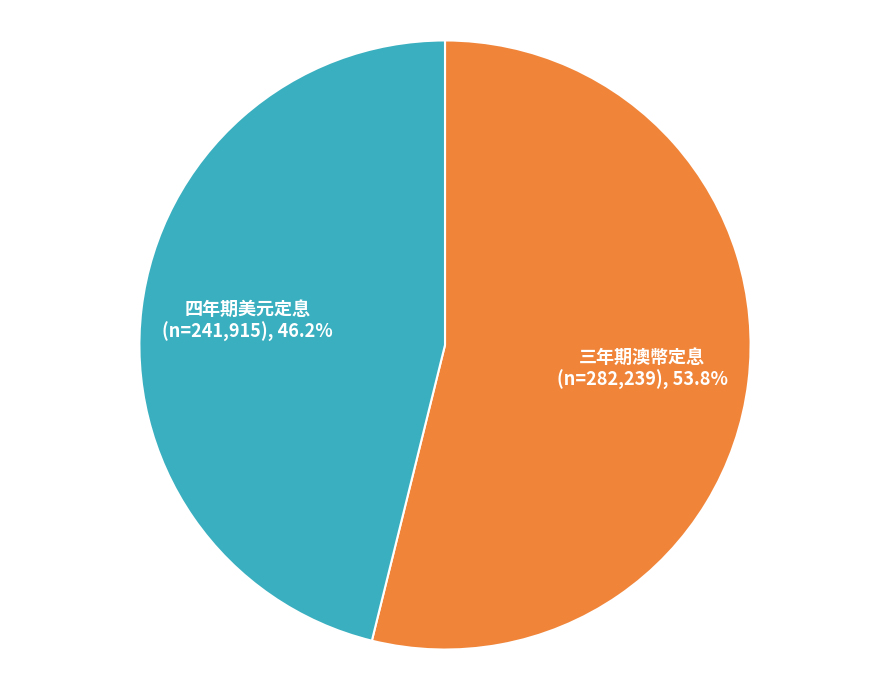

What percentage is the 三年期澳幣定息 slice, to the nearest percent?

54%